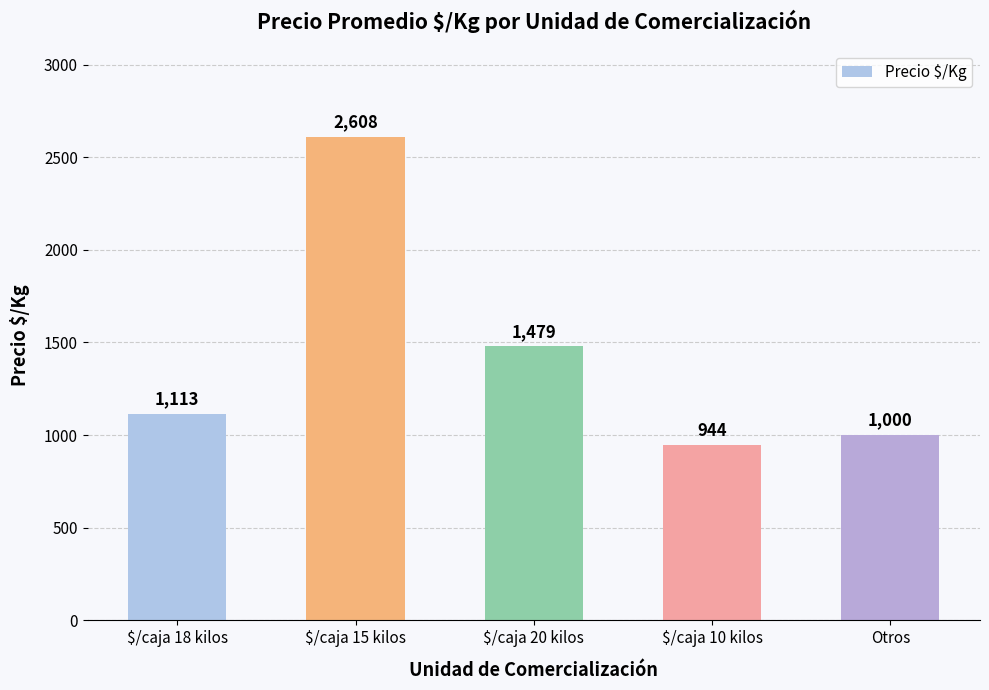

Is it true that the value at $/caja 10 kilos is 325?

False